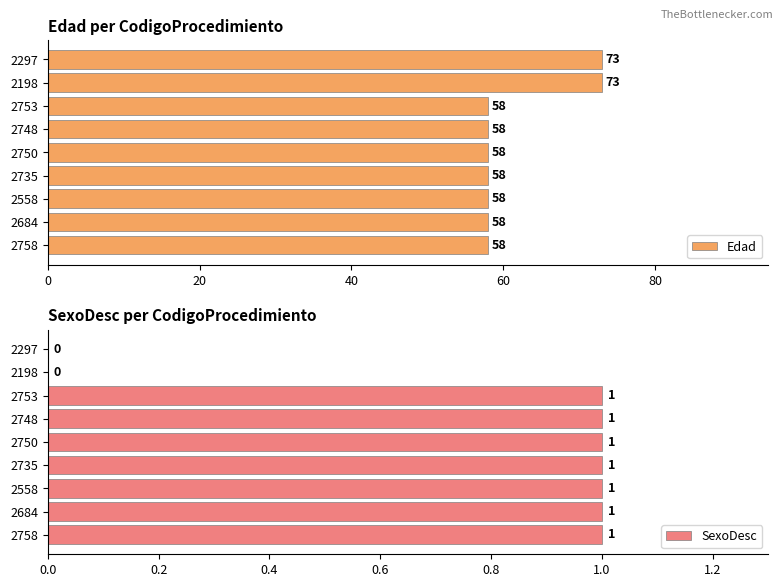

The SexoDesc series shows 1 at 2748. True or false?

True